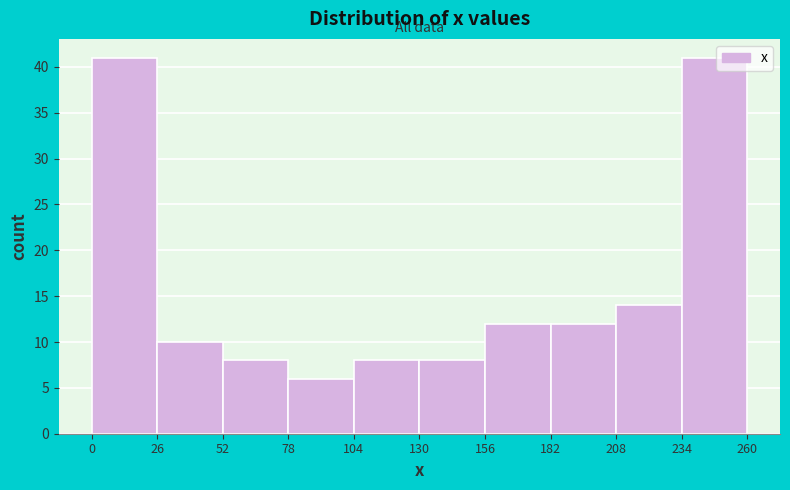

Reading left to right, transcribe this chart: for each bar, give the range it covers on the x-axis and its height. The values are not printed on the chart, so give them approximately, as read against the axis.

0 to 26: 41
26 to 52: 10
52 to 78: 8
78 to 104: 6
104 to 130: 8
130 to 156: 8
156 to 182: 12
182 to 208: 12
208 to 234: 14
234 to 260: 41